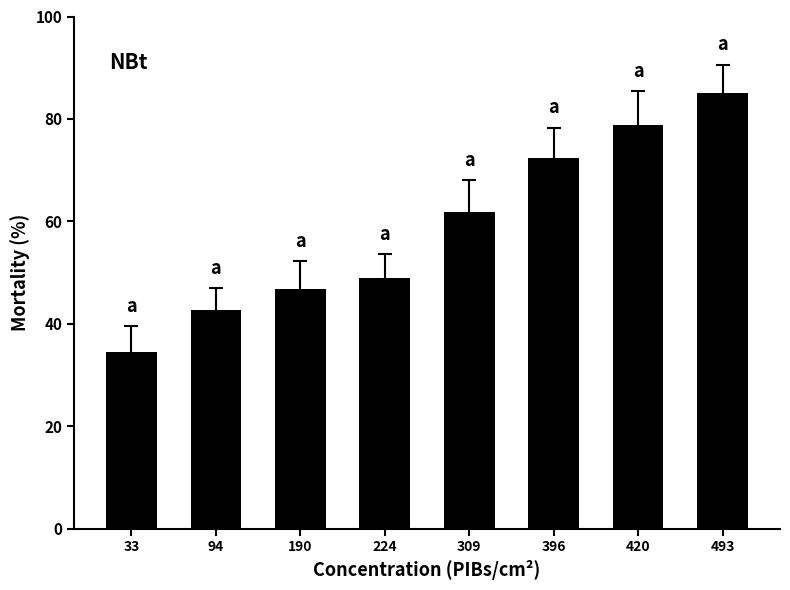

What is the minimum value shown in the chart?

34.5